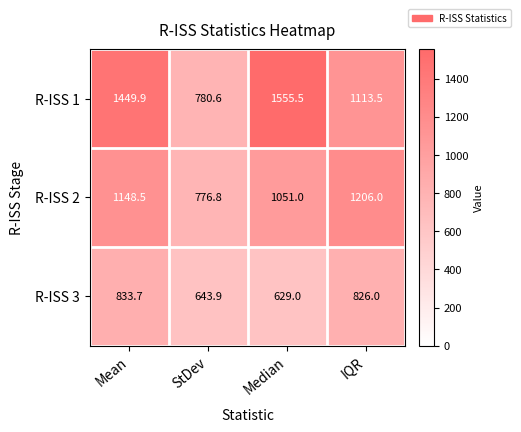

True or false: R-ISS 1 has a value of 1555.5 at Median.

True